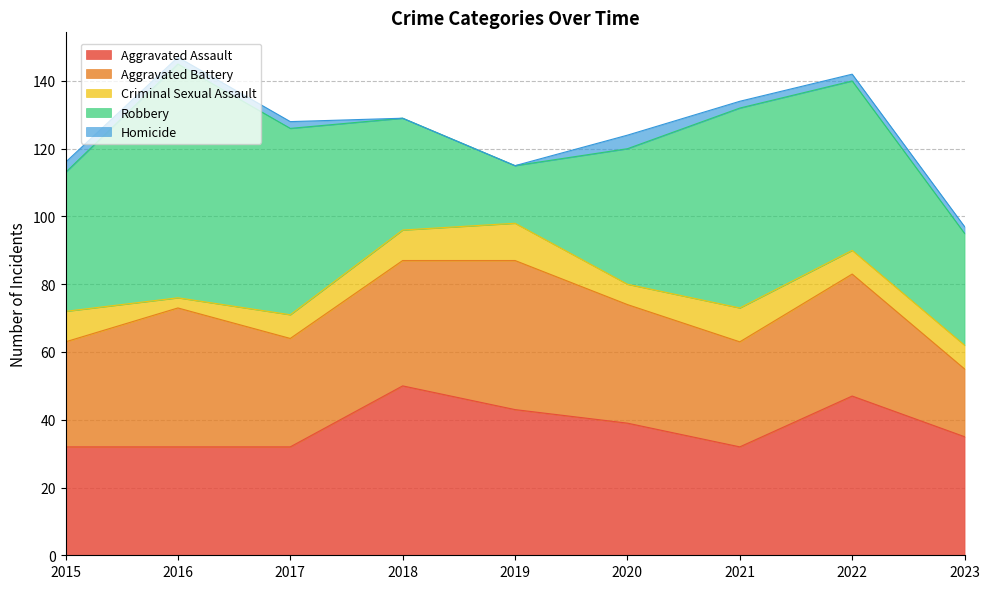

What is the spread (max minus min) of values at 2018?

50